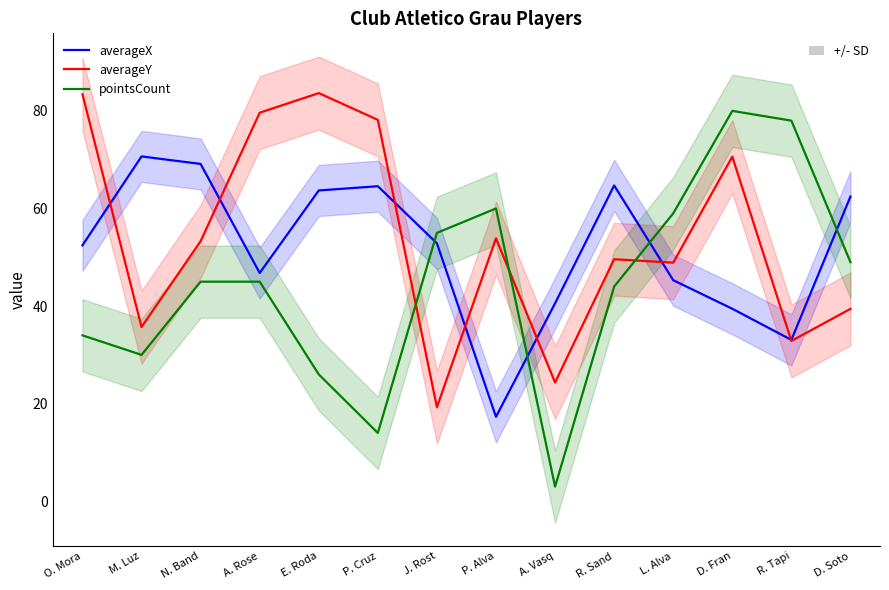

True or false: pointsCount has more than 2 points higher than both neighbors.

False